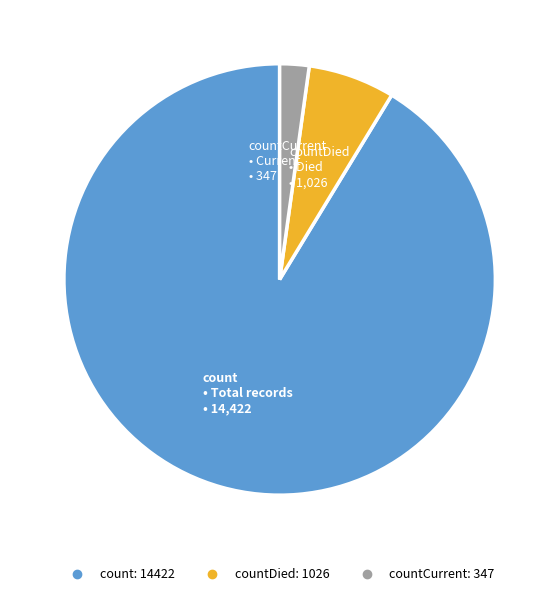

Is there any slice that represents more than half of the pie?

Yes